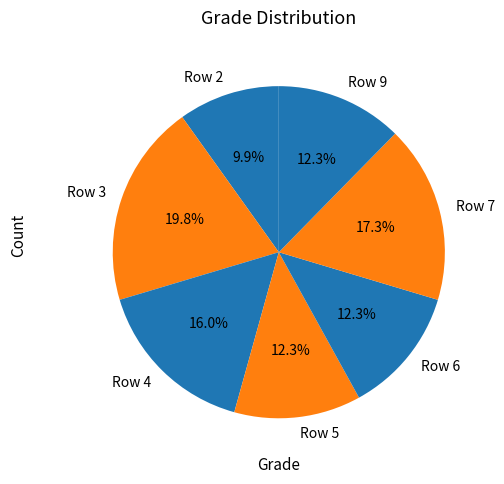

Does any single category account for the majority?

No